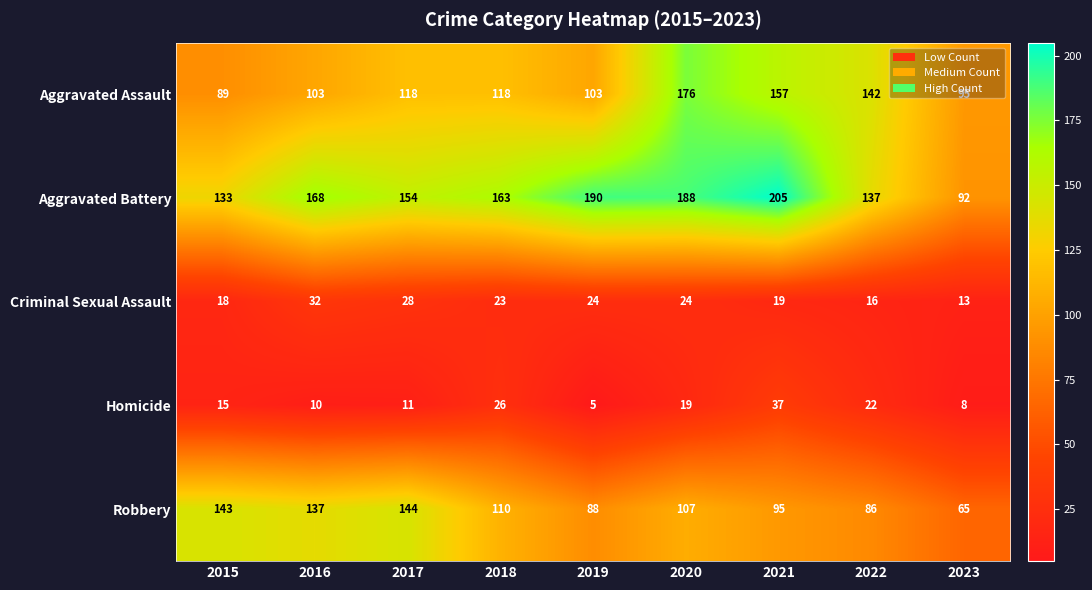

The Robbery series shows 86 at 2022. True or false?

True